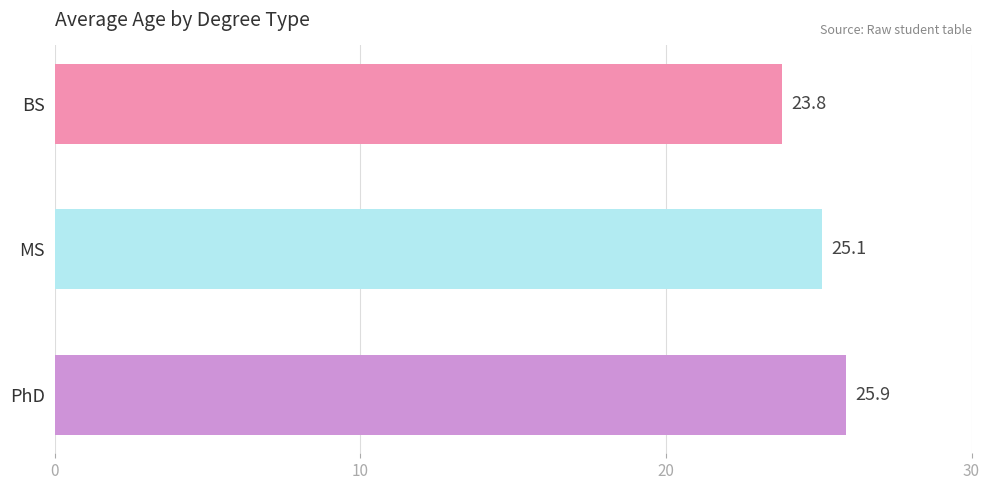

At which category does the chart reach its peak across all series?

PhD